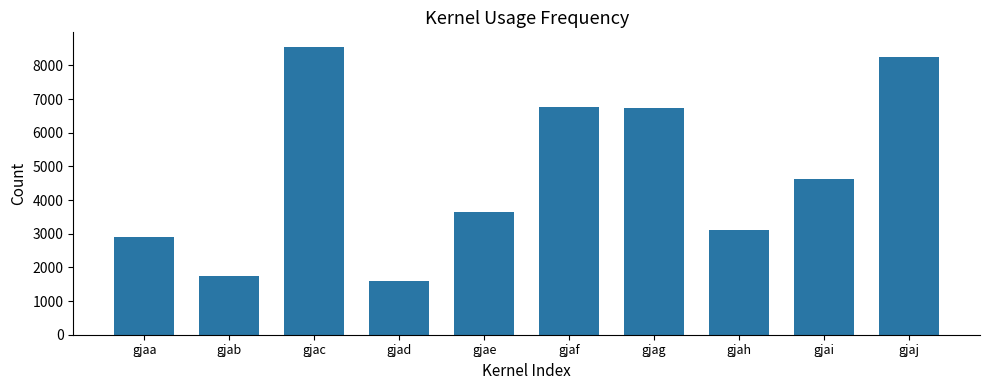

What is the value of the 10th bar from the left?

8249